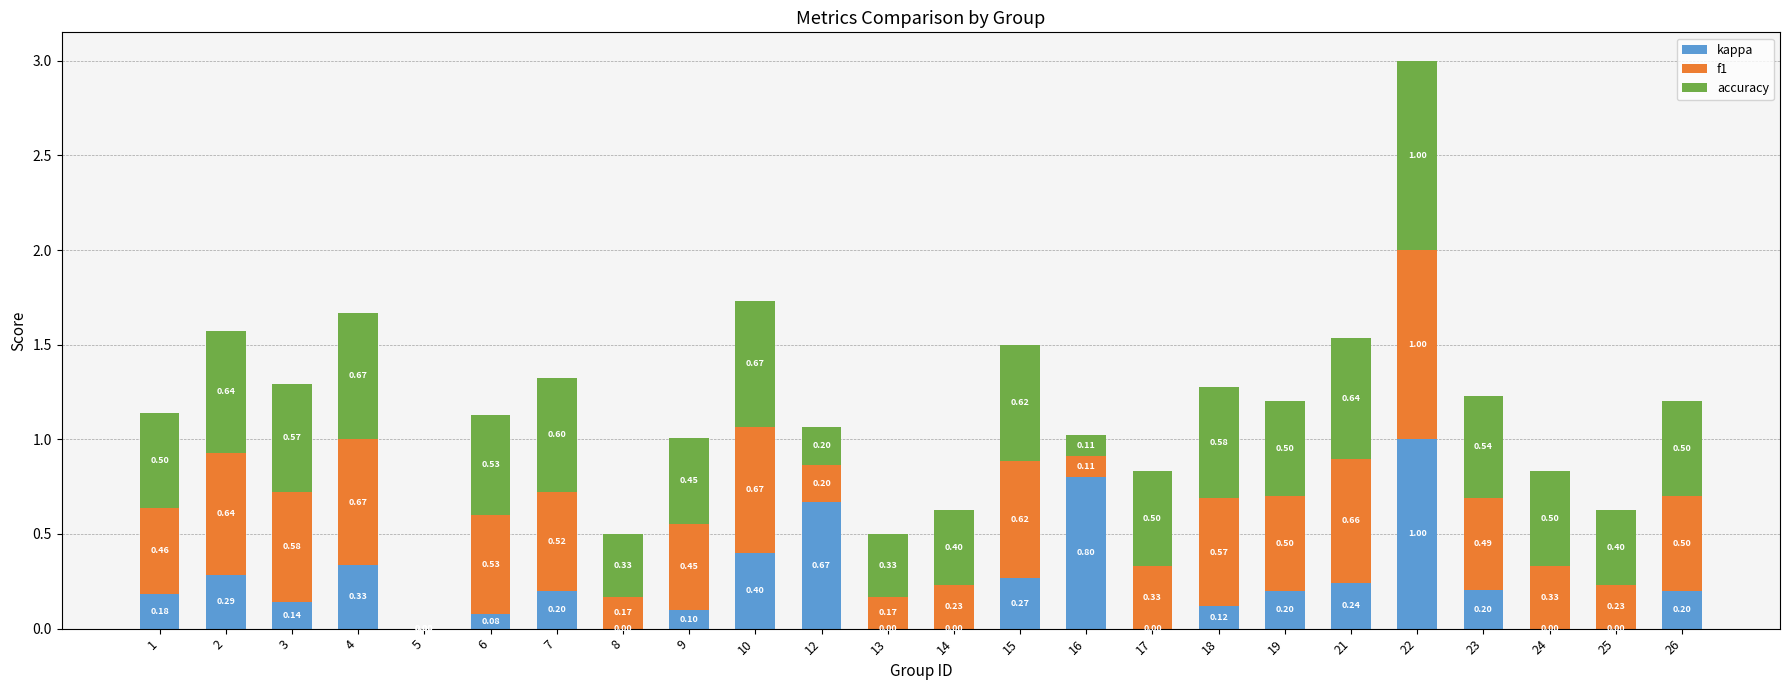

What value does the kappa series have at 22?

1.0